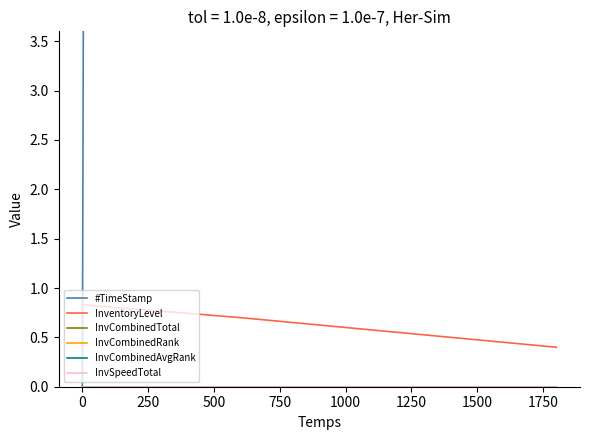

True or false: InvSpeedTotal has more than 1 points higher than both neighbors.

False